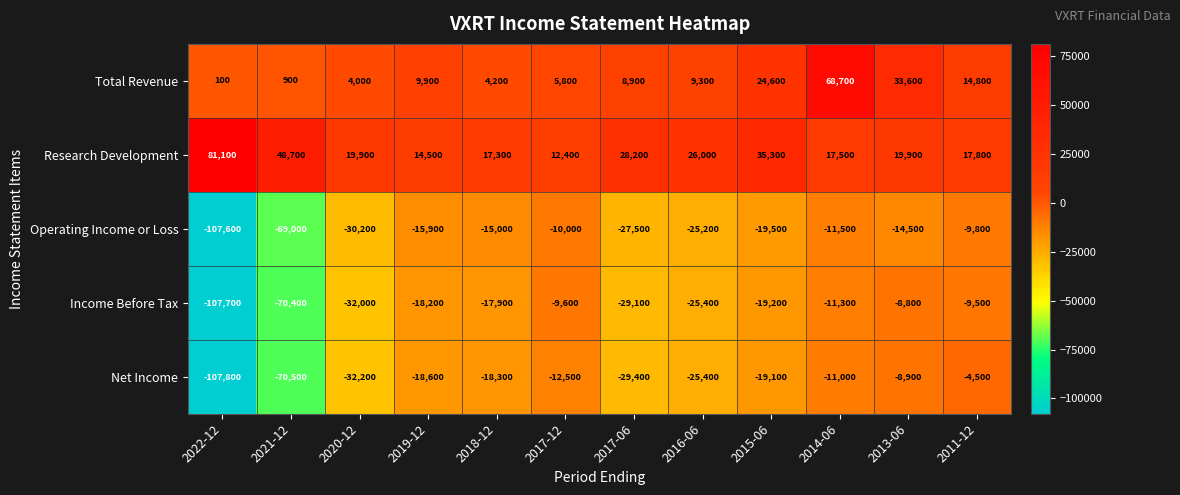

What is the average value of the Total Revenue series?

15400